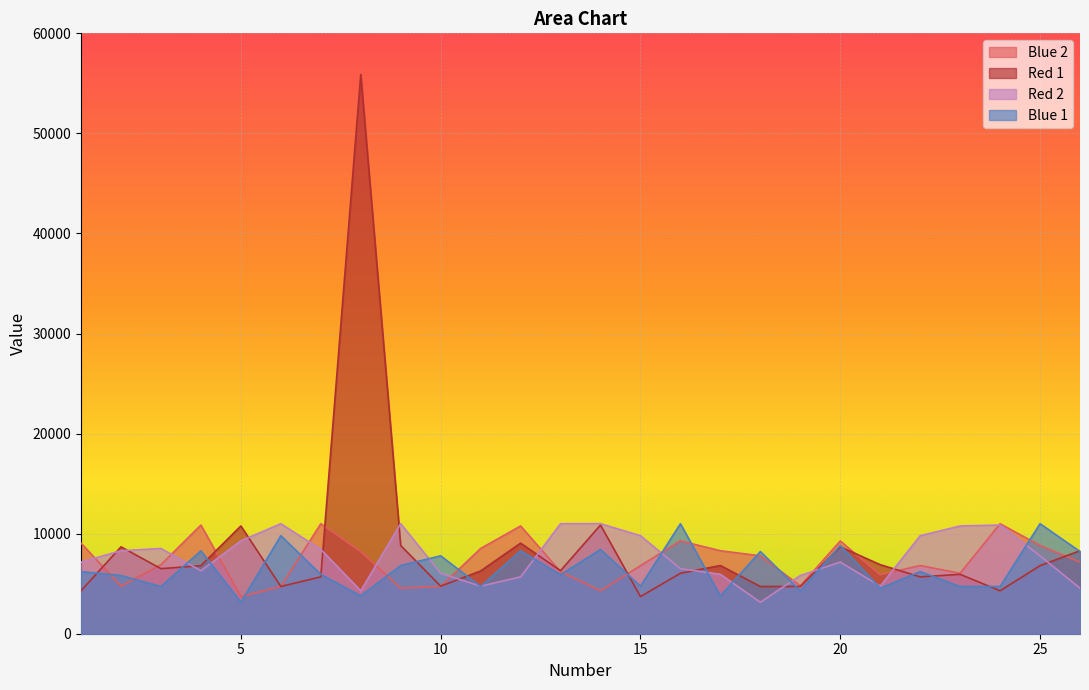

What are all the series names shown in the legend?

Blue 2, Red 1, Red 2, Blue 1